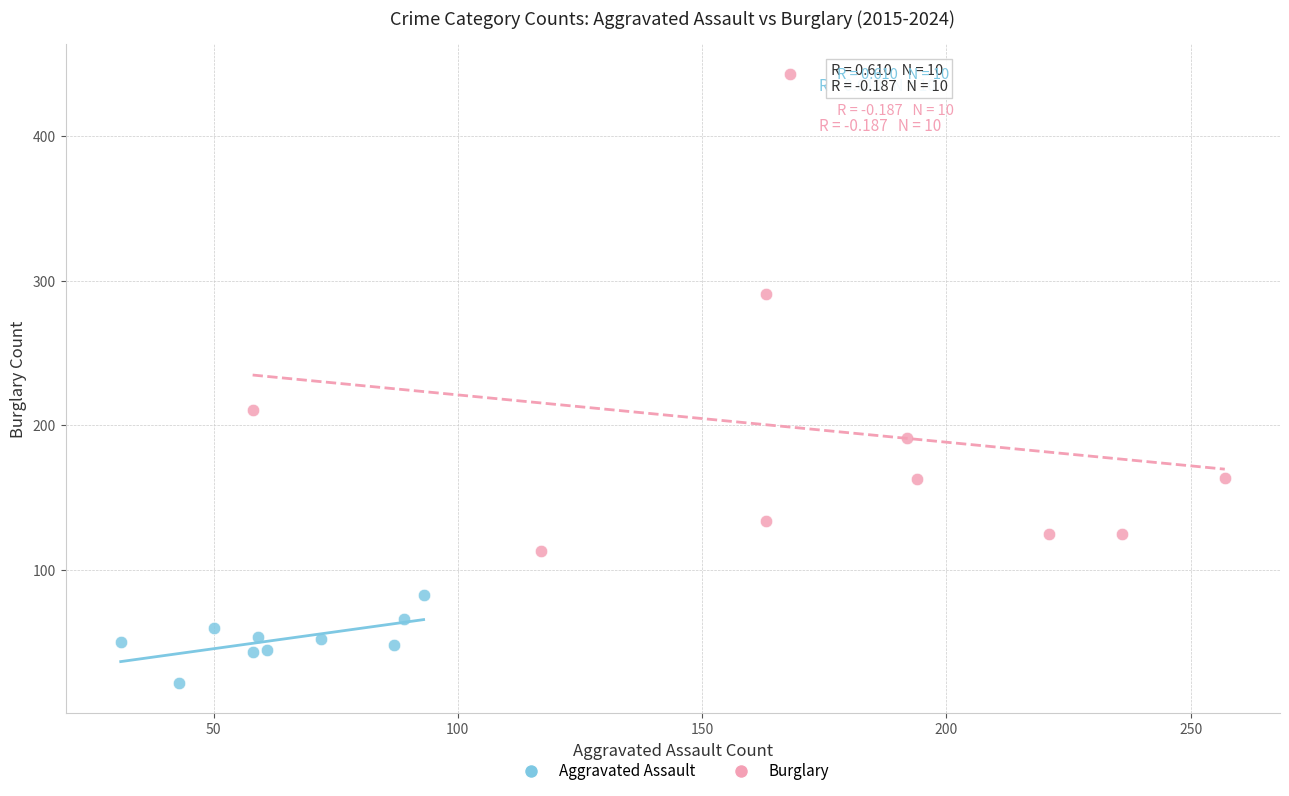

What are all the series names shown in the legend?

Aggravated Assault, Burglary